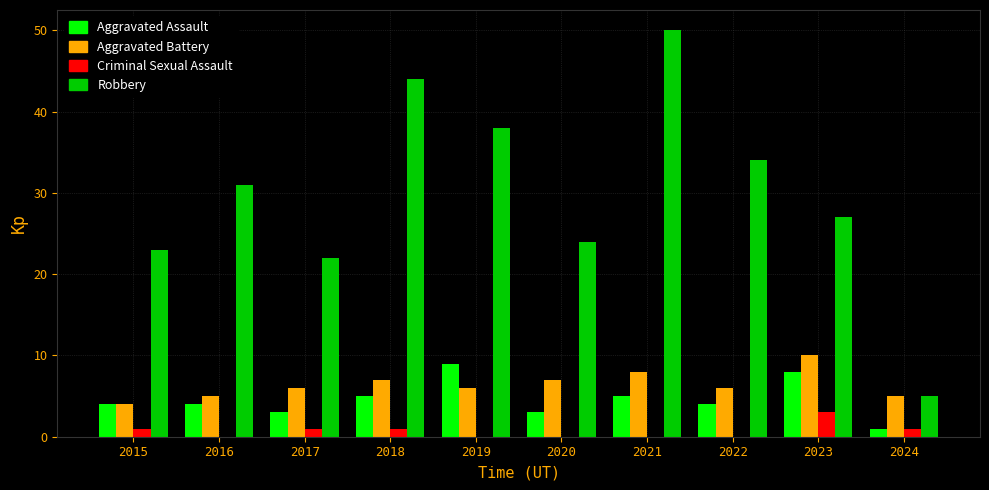

Which series has the widest spread of values?

Robbery